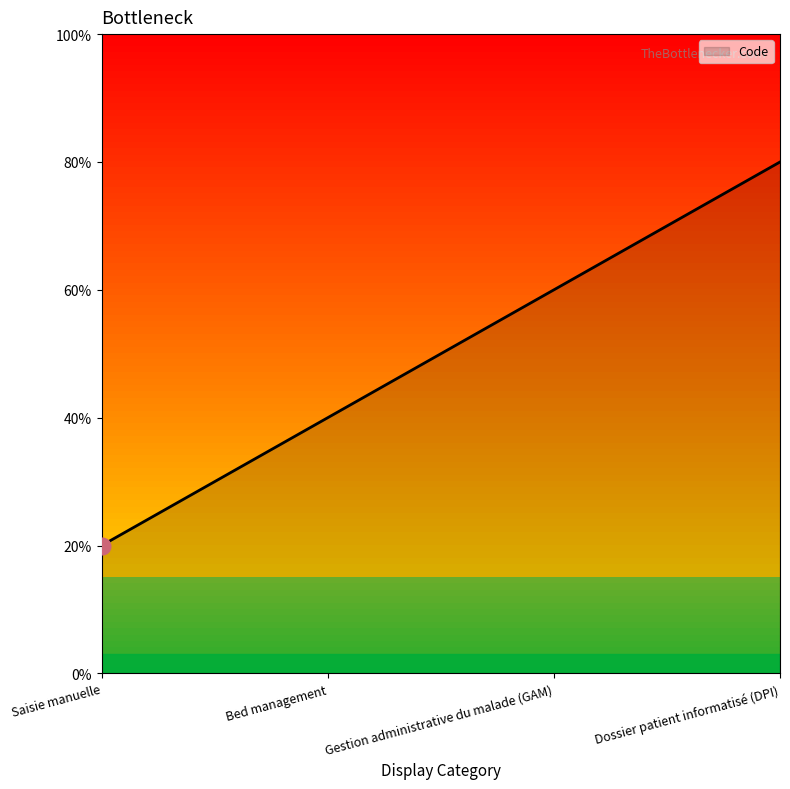

Does the chart have visible grid lines?

No